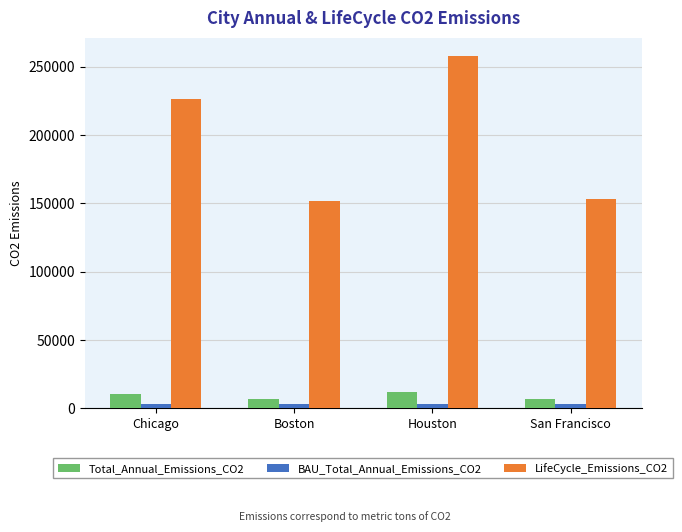

What is the total value across all series at Boston?

162379.8